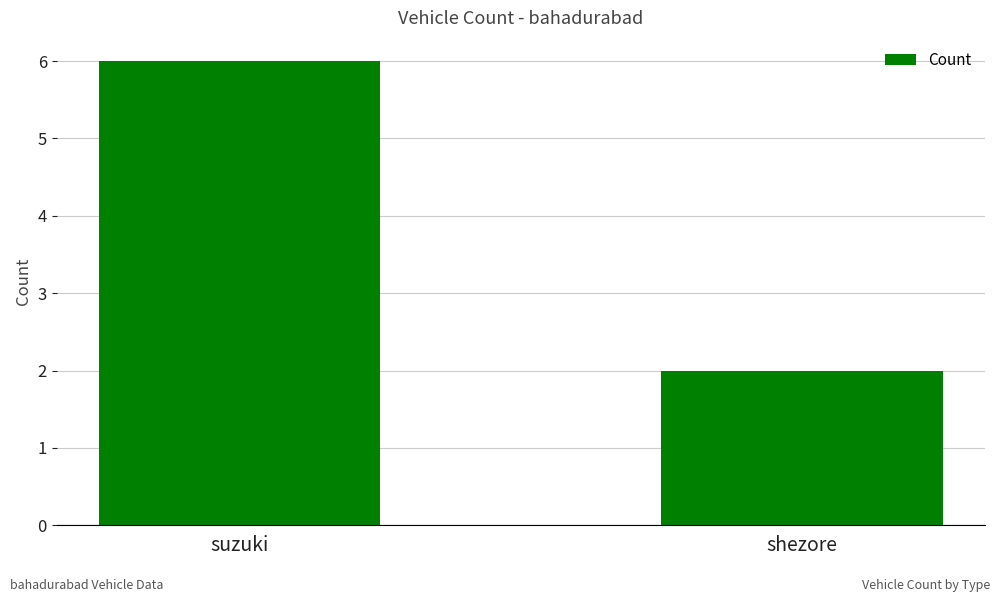

What is the value of the 2nd bar from the left?

2